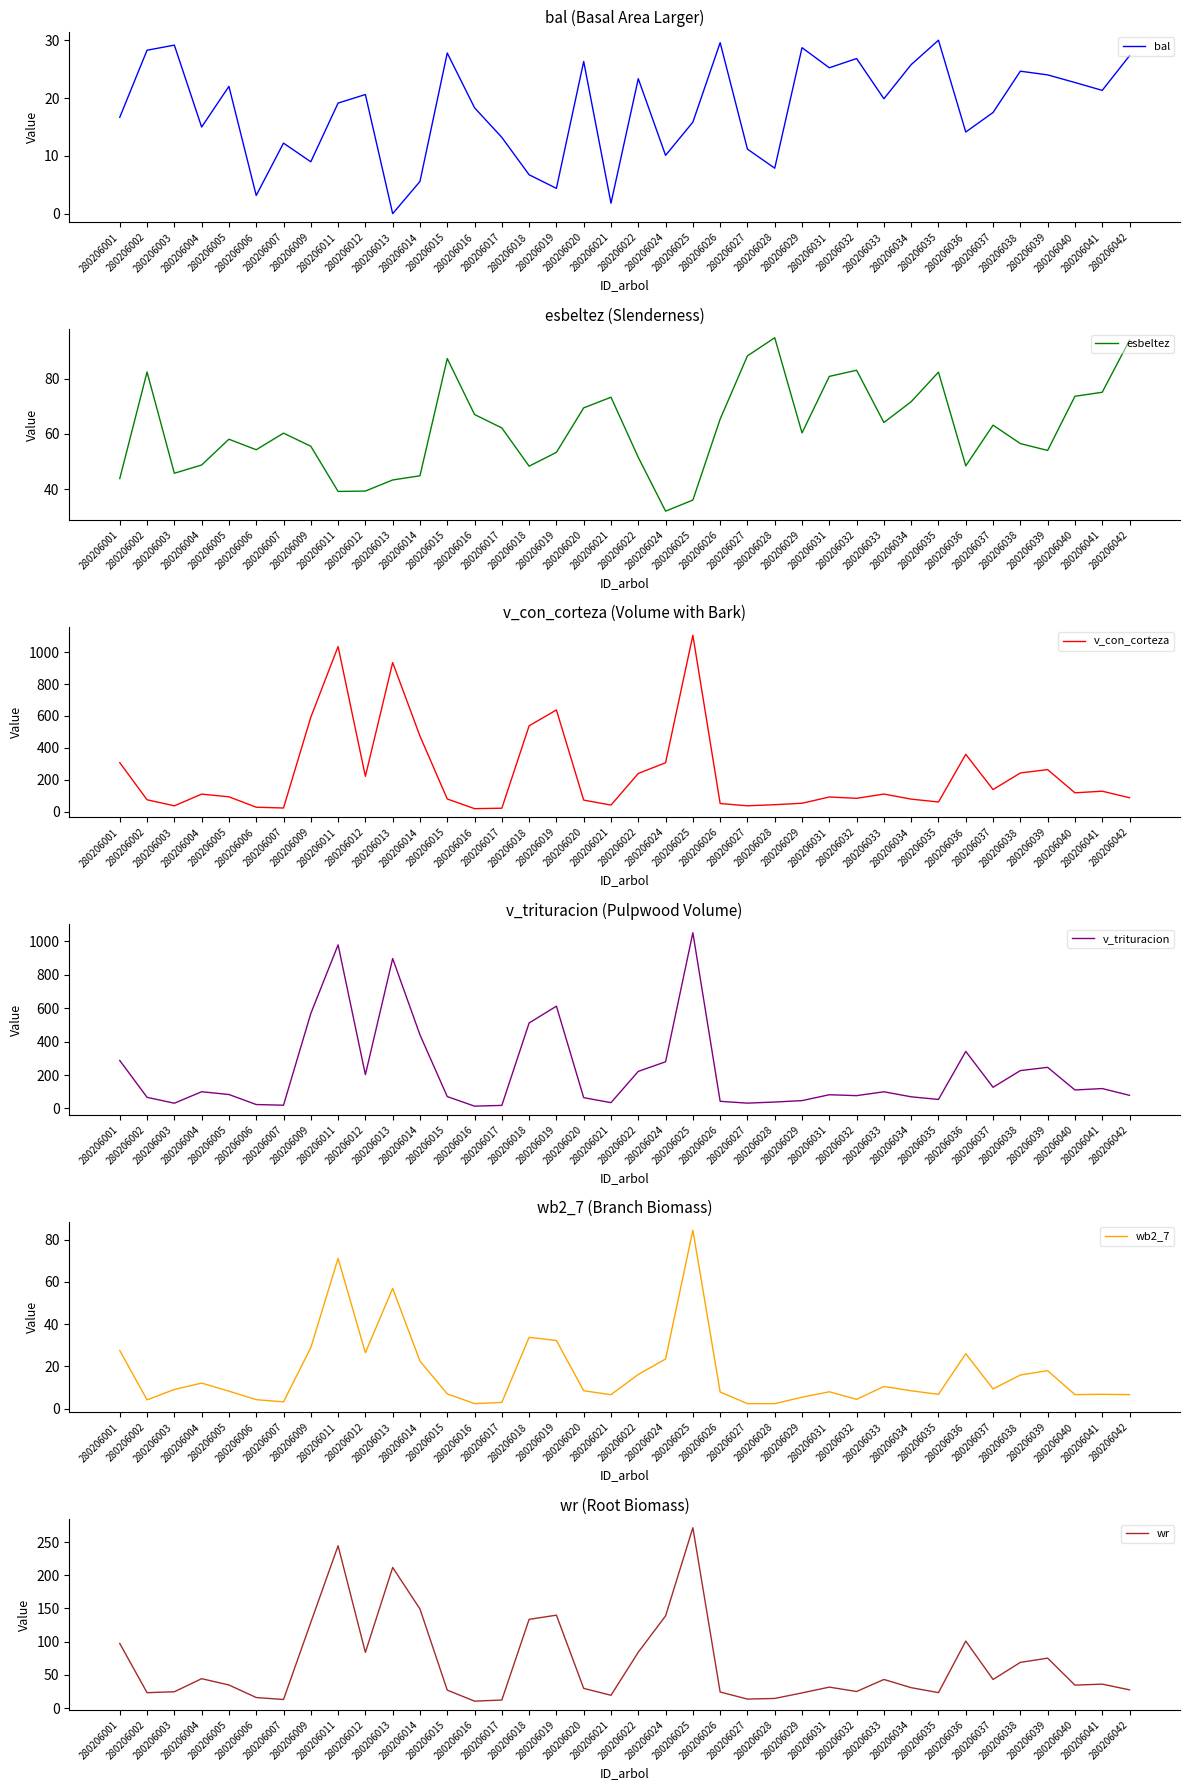

True or false: bal and esbeltez cross at least once.

False